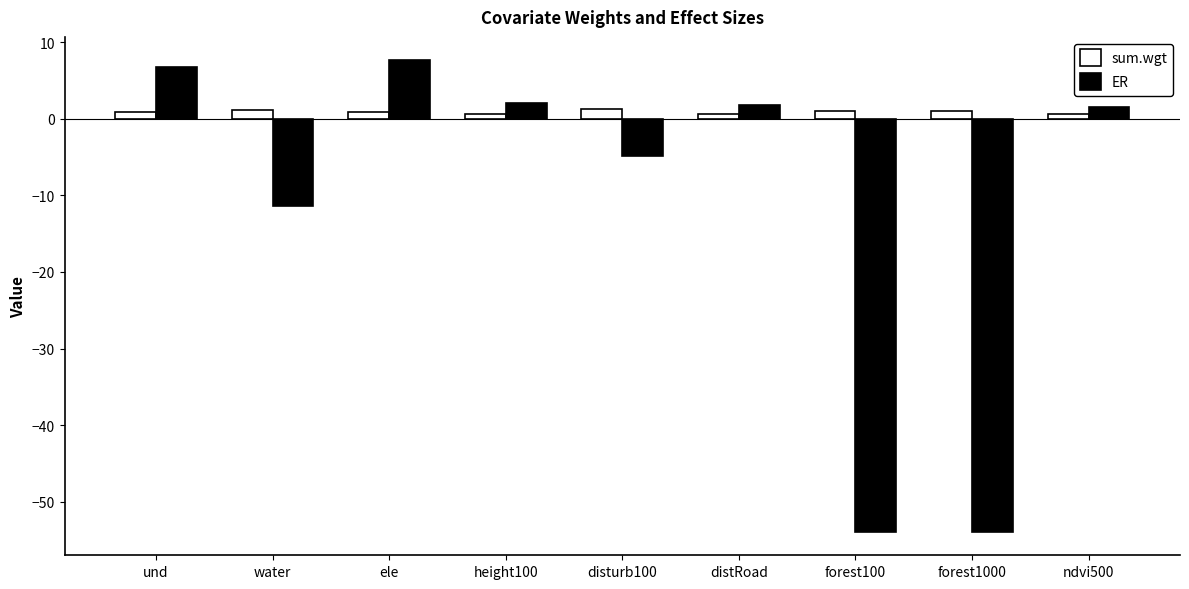

What is the maximum value shown in the chart?

7.6